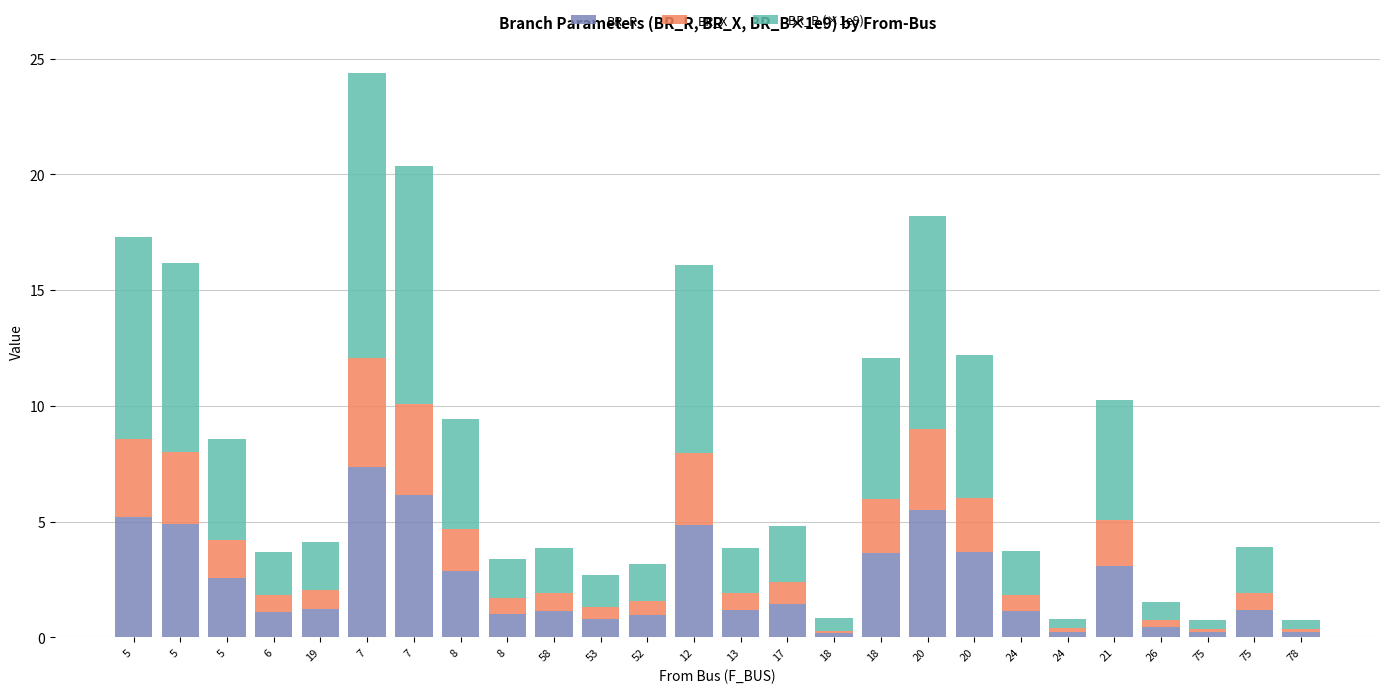

How many bars are there in total?

26